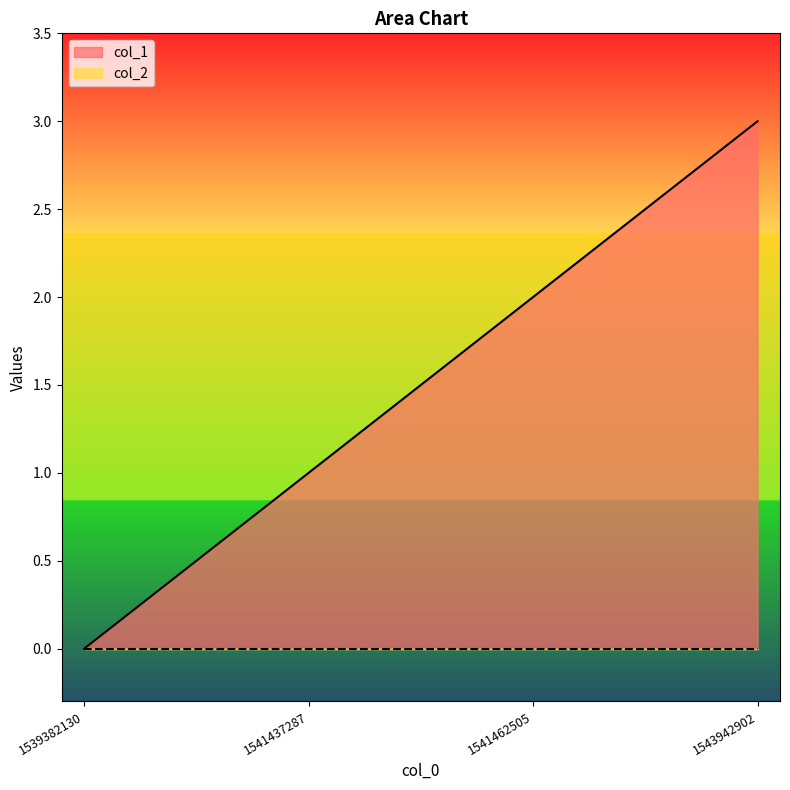

Does the chart have visible grid lines?

No